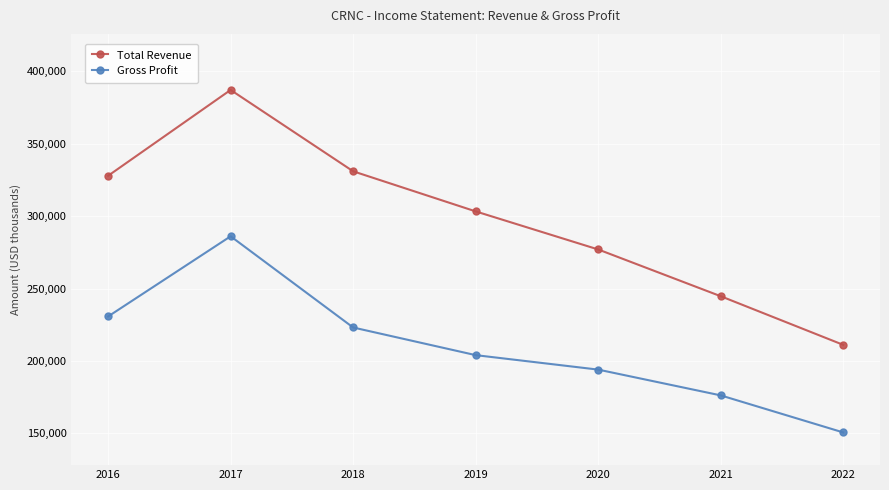

Count the number of data series in this chart.

2